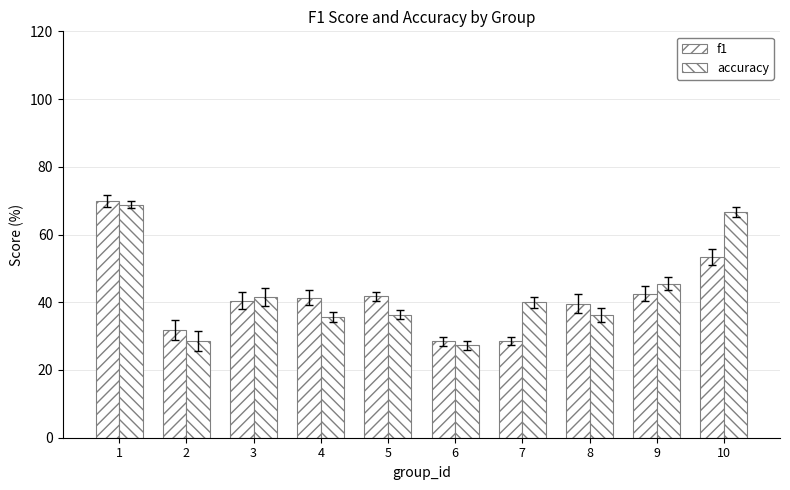

What is the average value of the accuracy series?

42.7